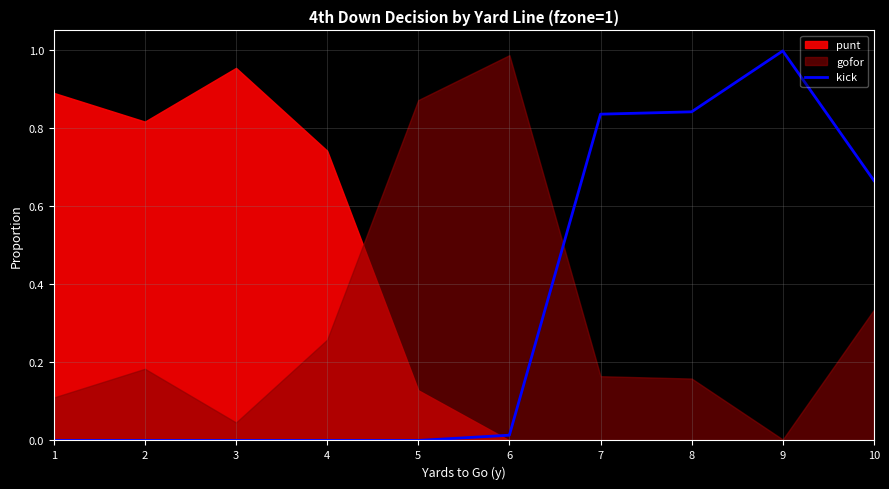

What is the greatest value displayed?

1.0